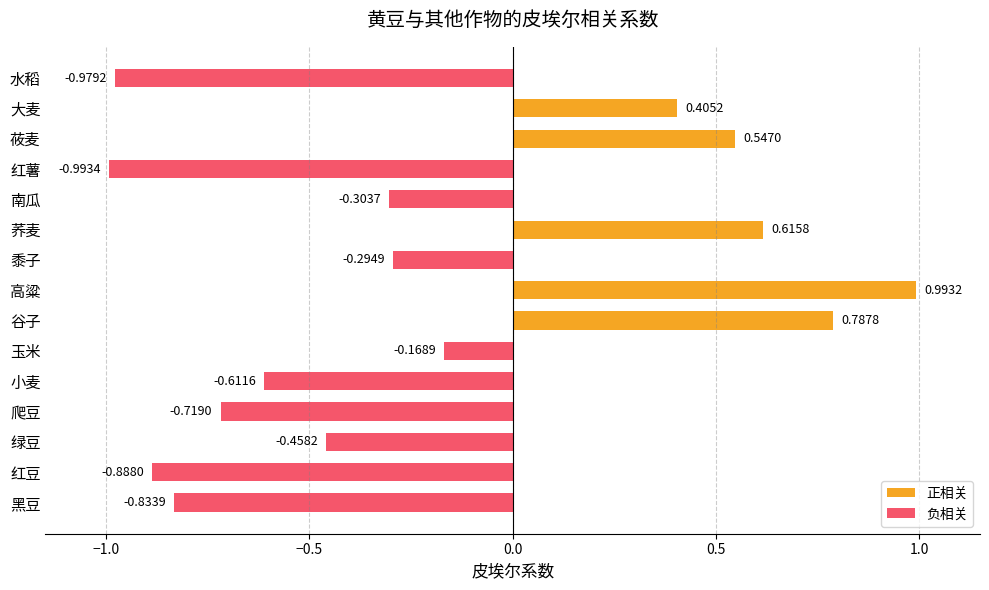

Which has a higher value, 小麦 or 南瓜?

南瓜